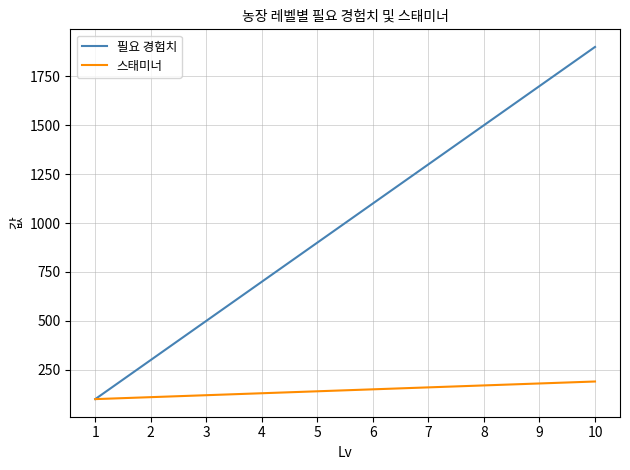

The 필요 경험치 series shows 510 at 2. True or false?

False